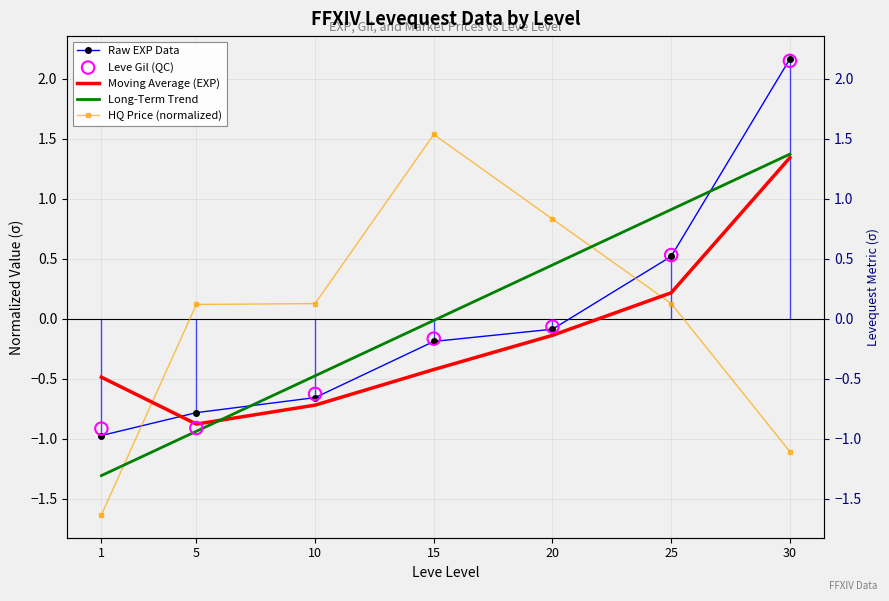

Which series has the largest total across all categories?

Raw EXP Data